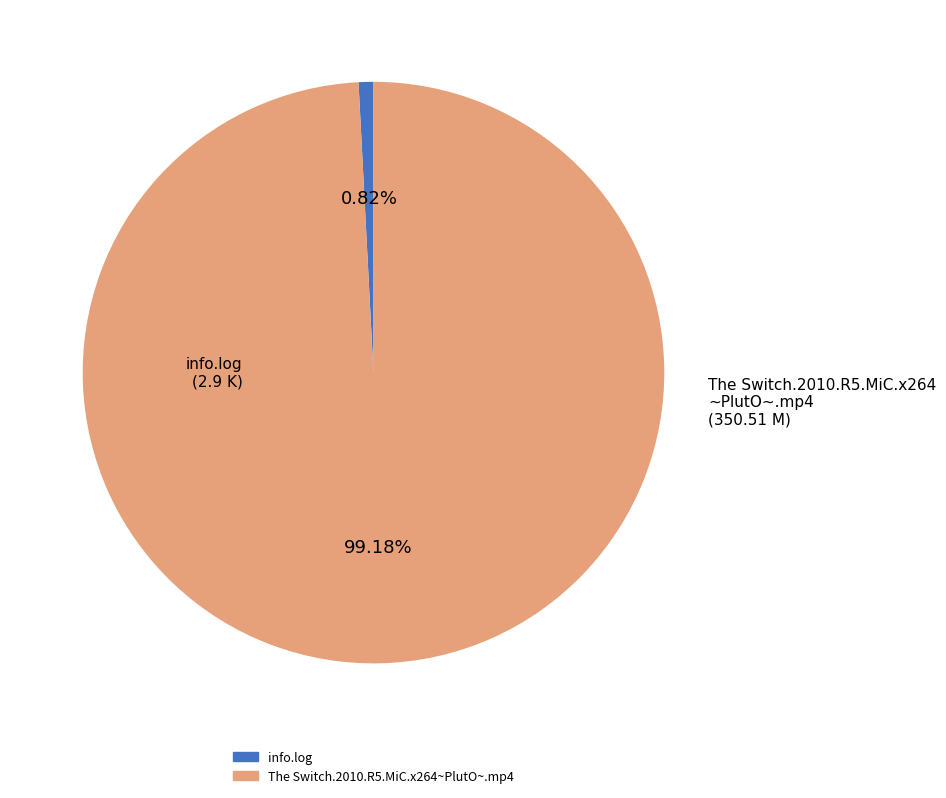

To the nearest percent, what portion does The Switch.2010.R5.MiC.x264~PlutO~.mp4 represent?

99%